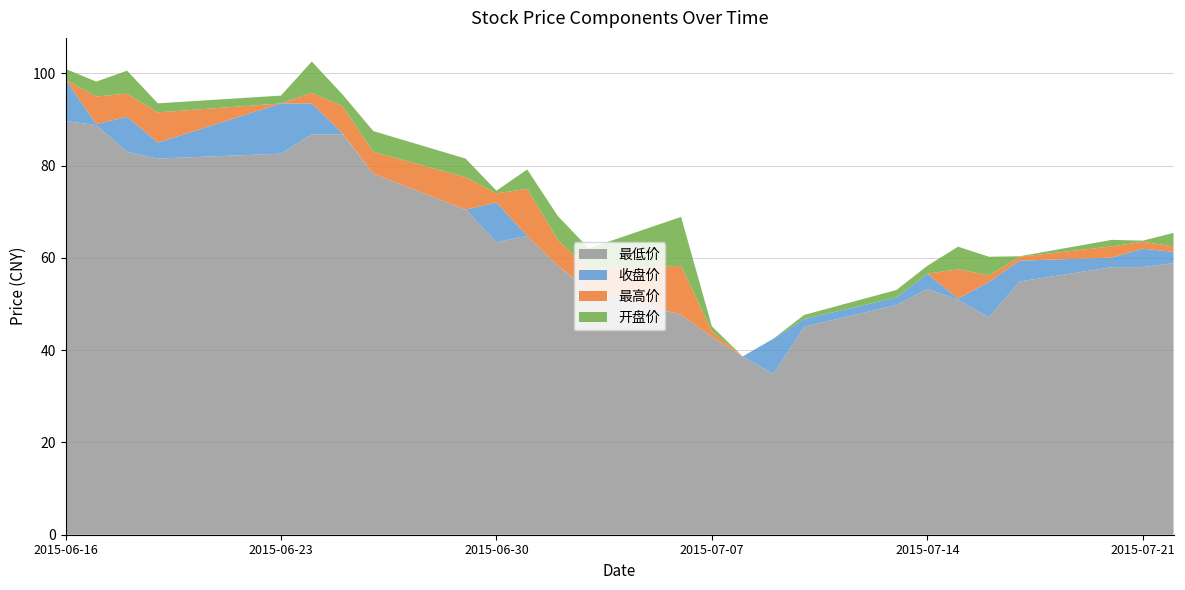

At which label is 最低价 closest to 62?

2015-06-30